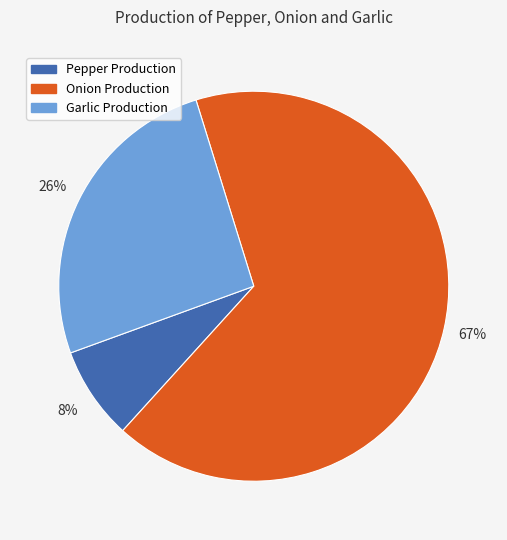

How many slices are in this pie chart?

3